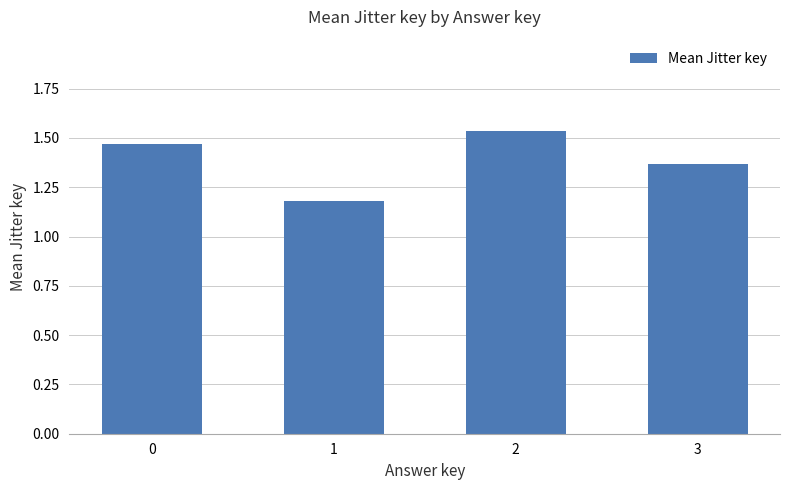

What is the ratio of the value at 2 to the value at 3?

1.1